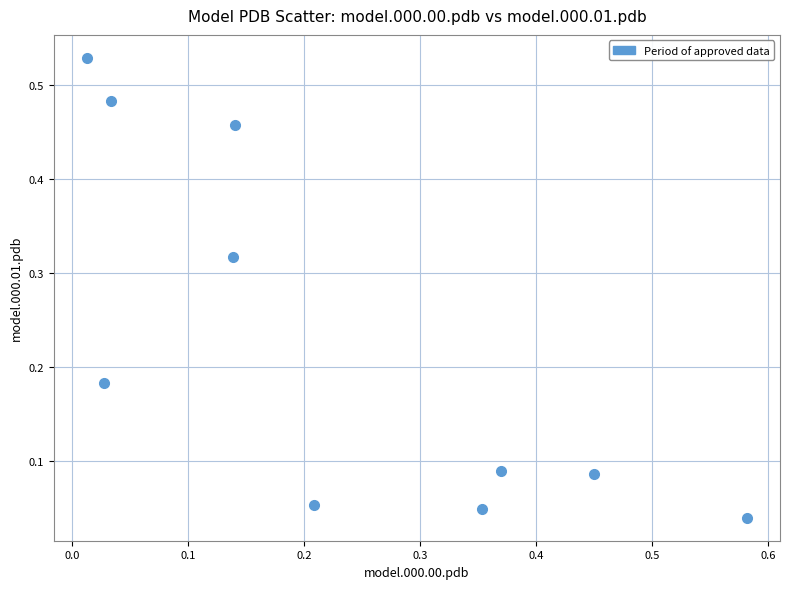

What is the range of X values (max minus min)?

0.6